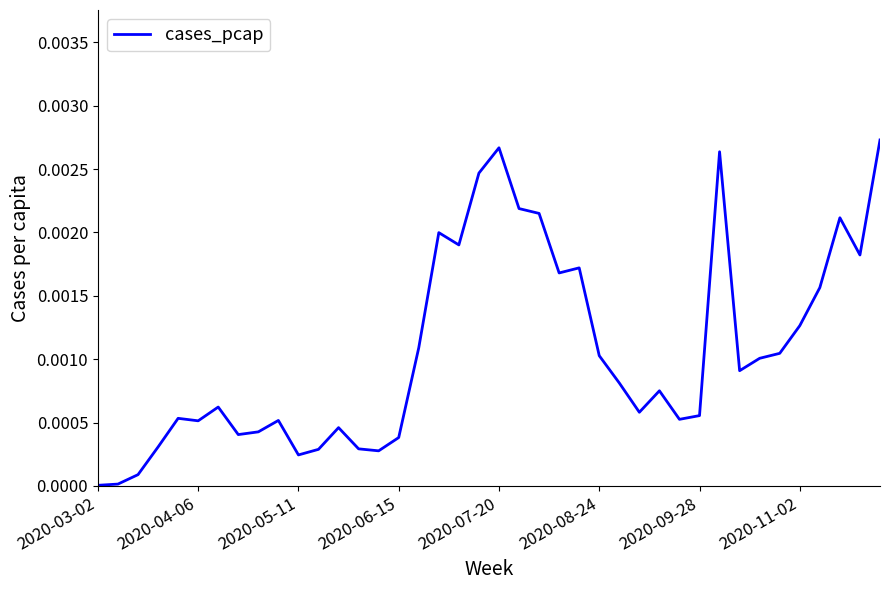

True or false: the data has more than 0 interior local peaks.

True